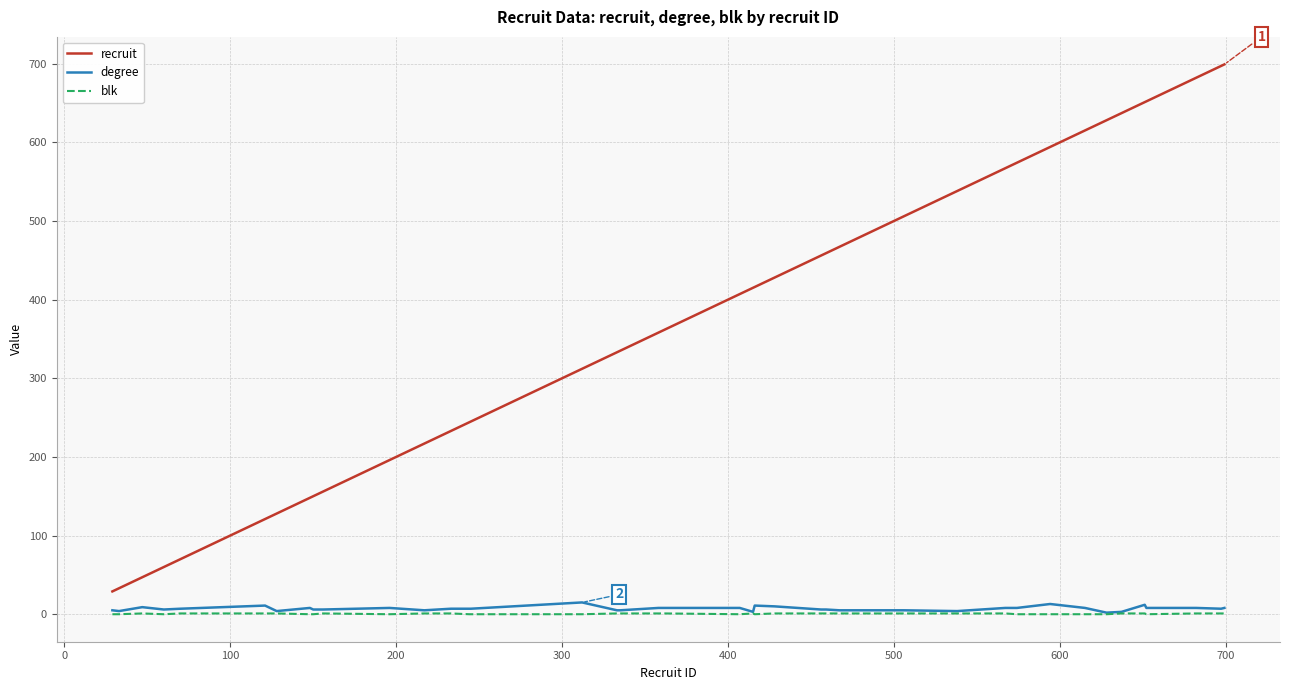

Count the blk values in the range 0 to 1.

40